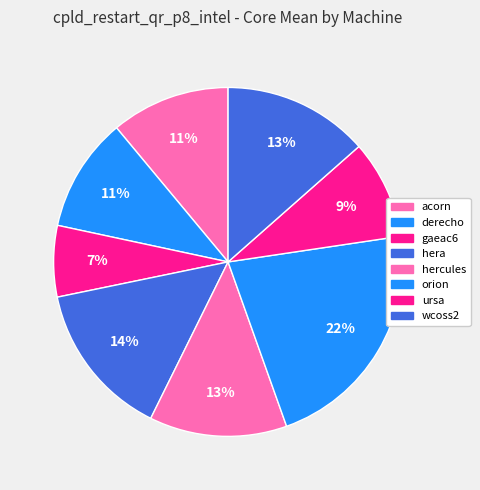

Count the number of slices in the pie.

8